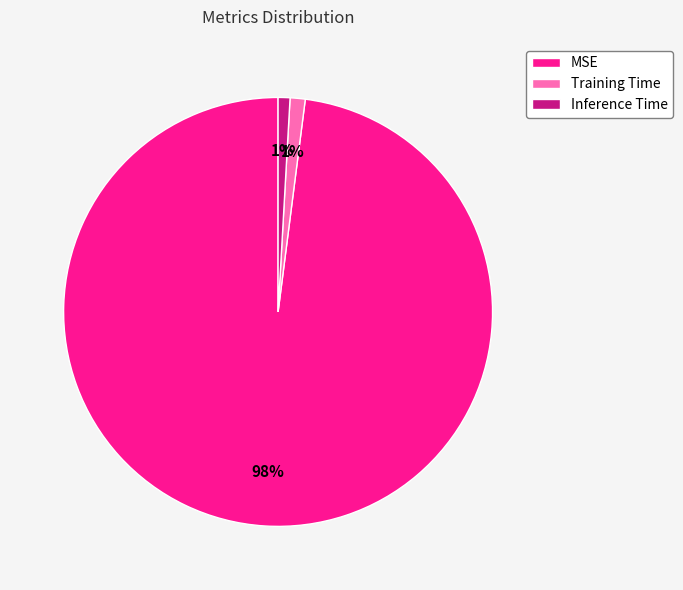

Combined, do Training Time and MSE account for over 50%?

Yes